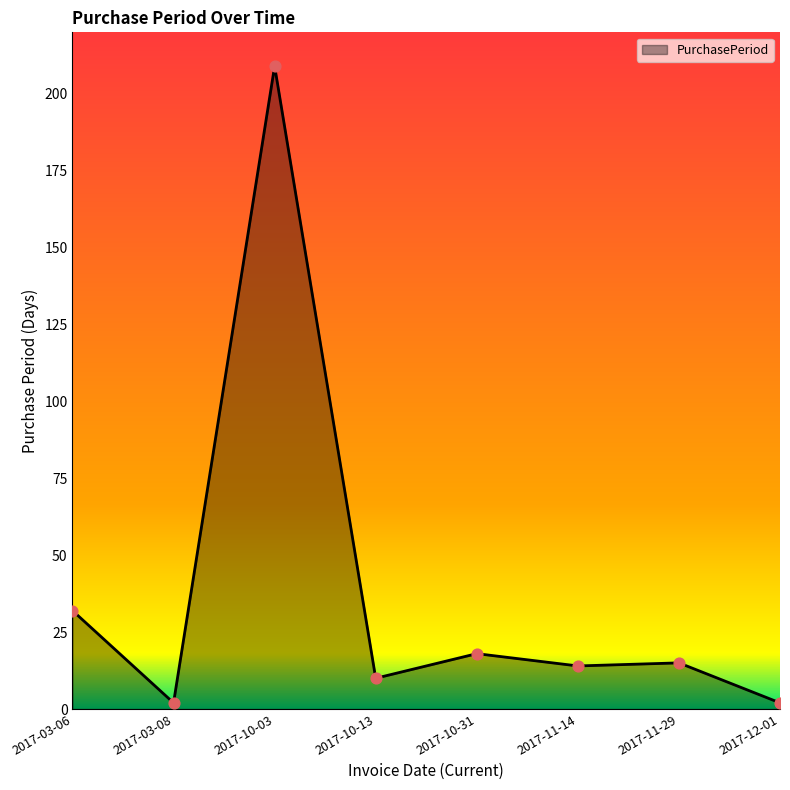

Approximately how many times larger is the value at 2017-10-03 compared to 2017-10-31?

11.6